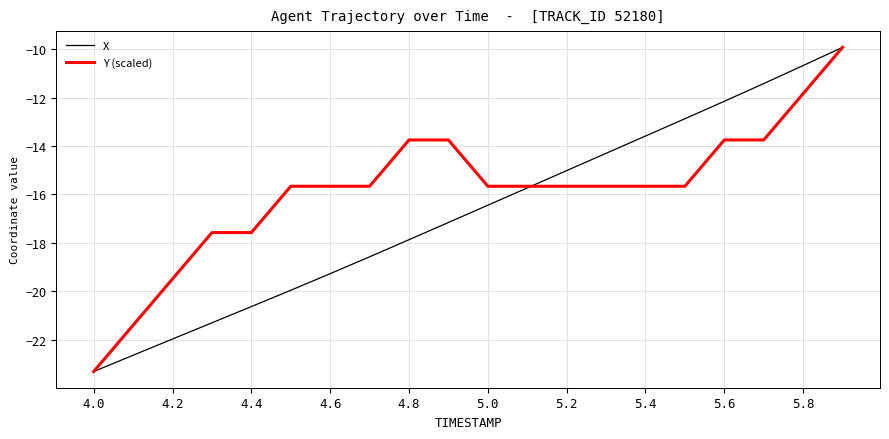

What is the highest value of the X series?

-9.9